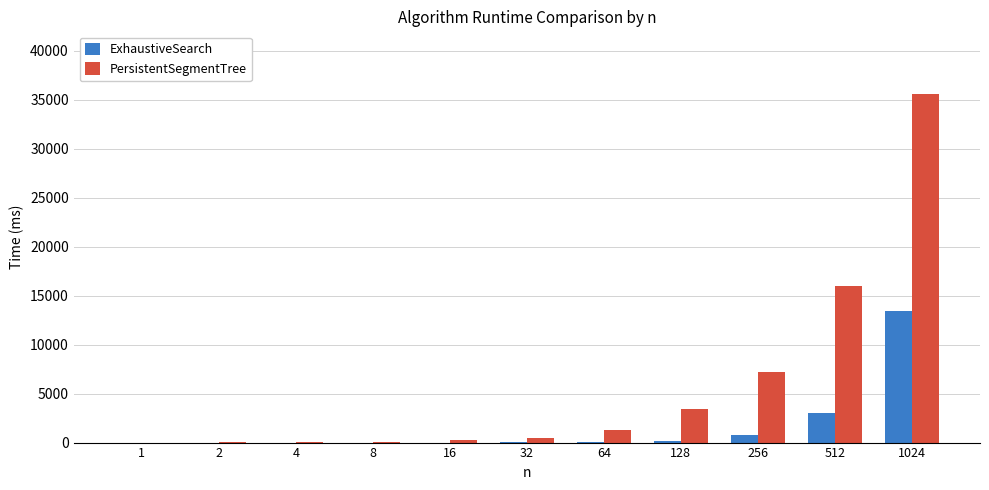

Is the value of PersistentSegmentTree at 256 greater than the value of ExhaustiveSearch at 16?

Yes